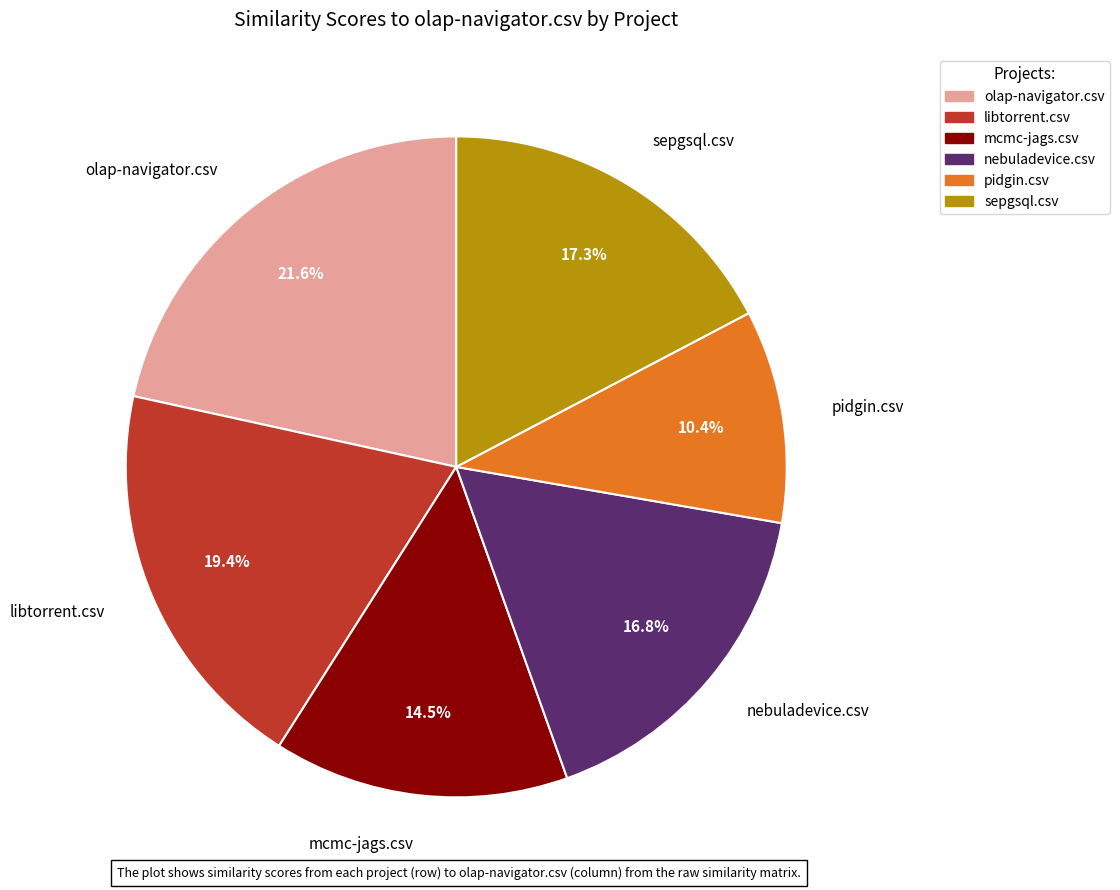

How much of the chart is everything except libtorrent.csv?

80.6%